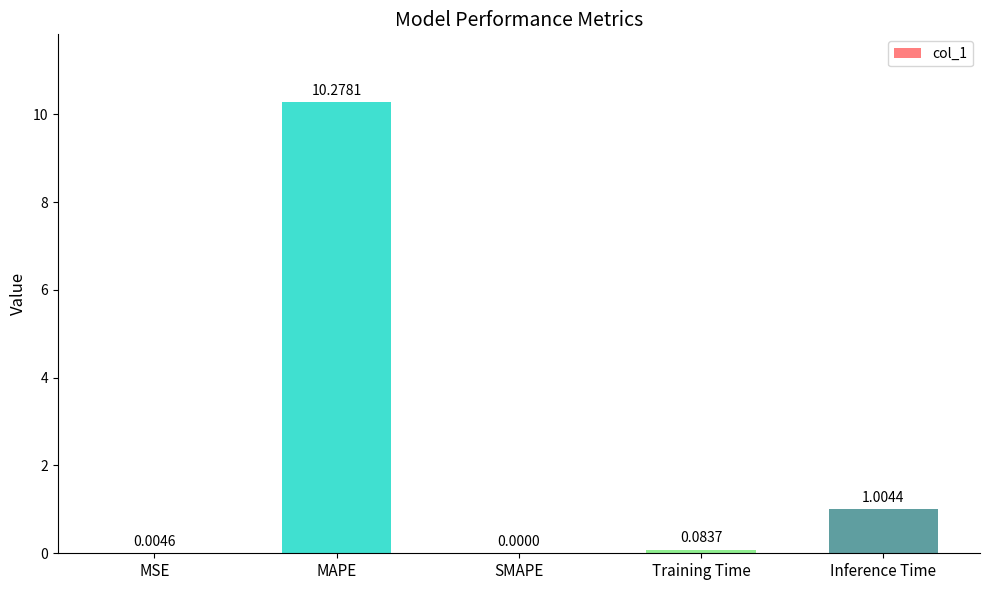

At which category does the chart reach its peak across all series?

MAPE